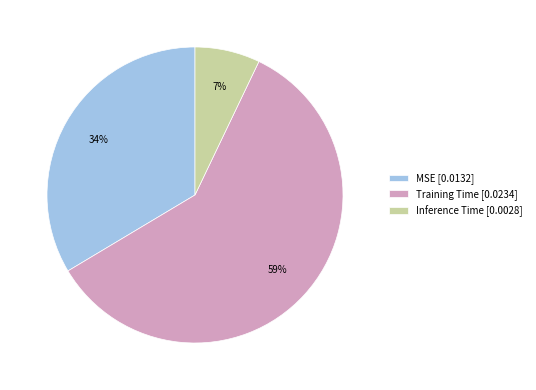

Between MSE and Training Time, which is larger?

Training Time